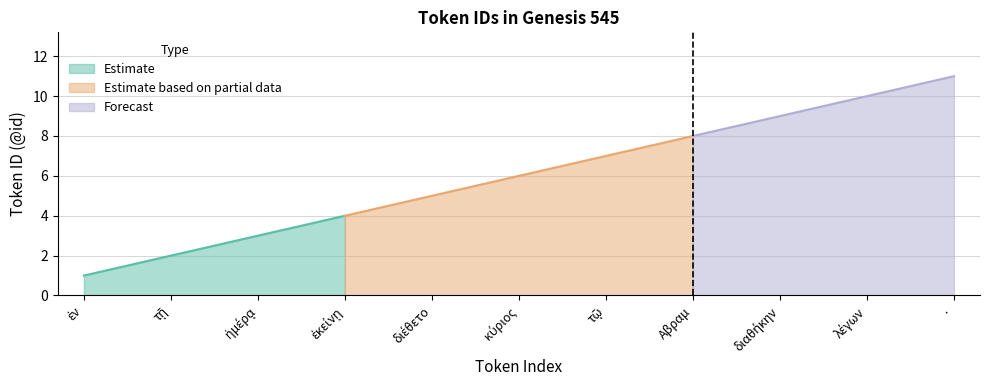

How many values exceed 6?

5